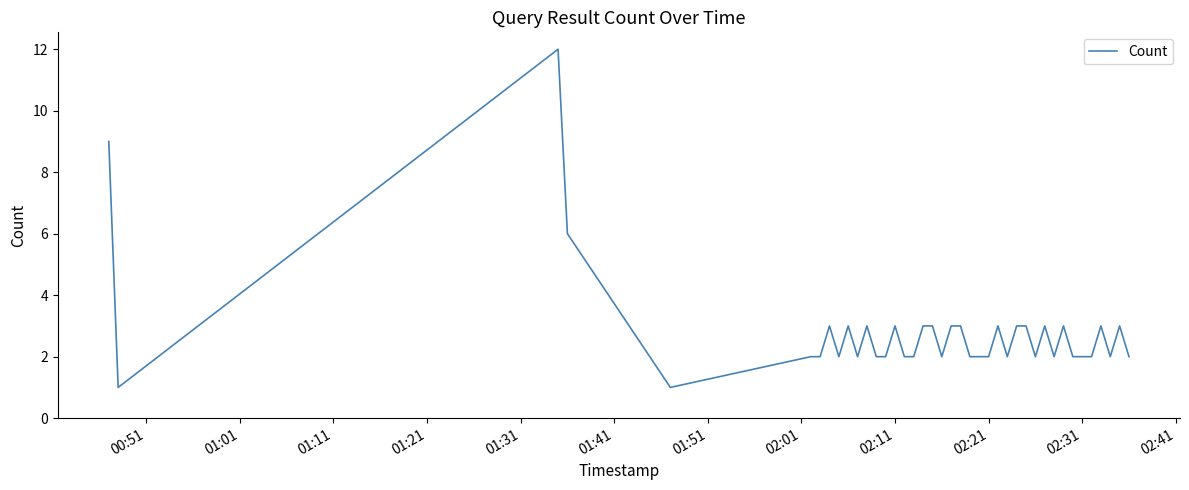

What is the maximum value shown in the chart?

12